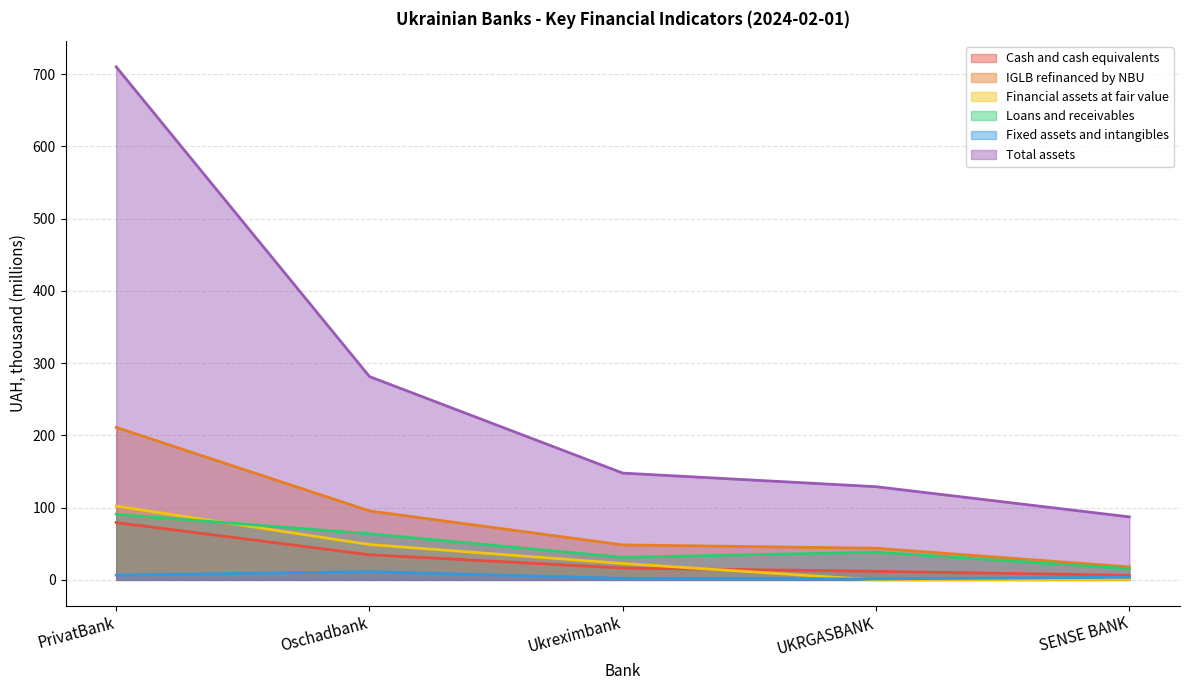

What are all the series names shown in the legend?

Cash and cash equivalents, IGLB refinanced by NBU, Financial assets at fair value, Loans and receivables, Fixed assets and intangibles, Total assets